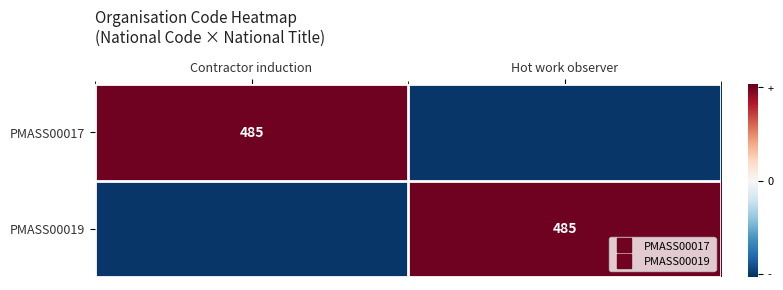

The PMASS00017 series shows -242.5 at Hot work observer. True or false?

True